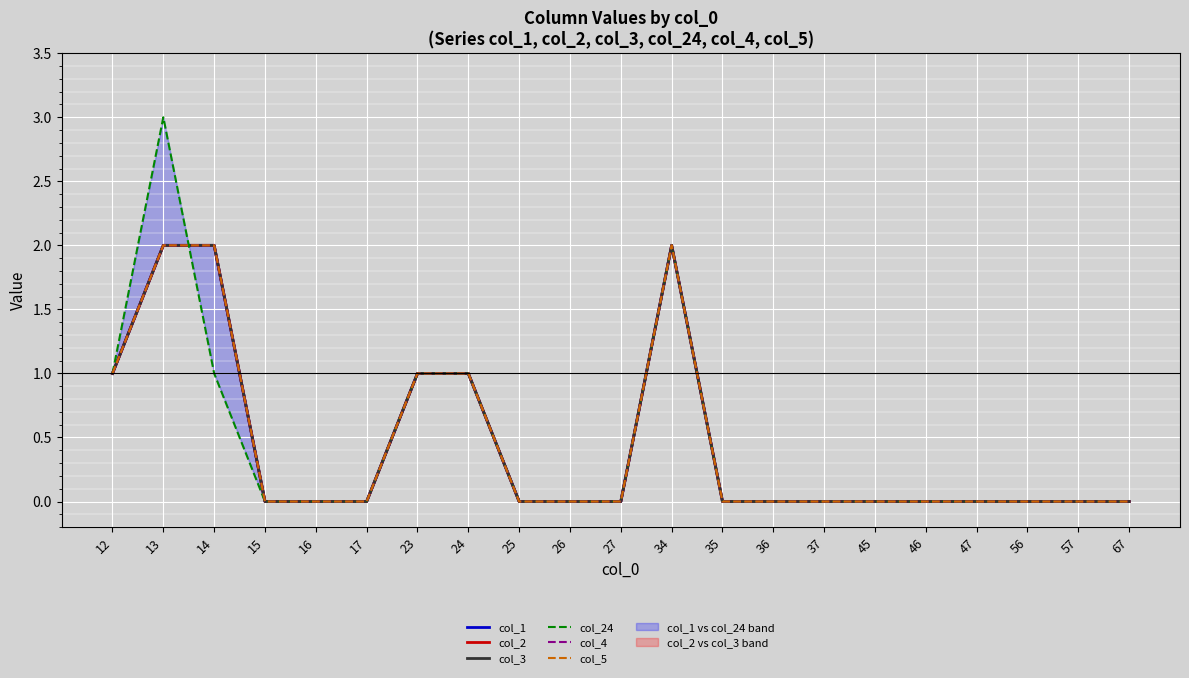

At how many categories does at least one series exceed 2?

1